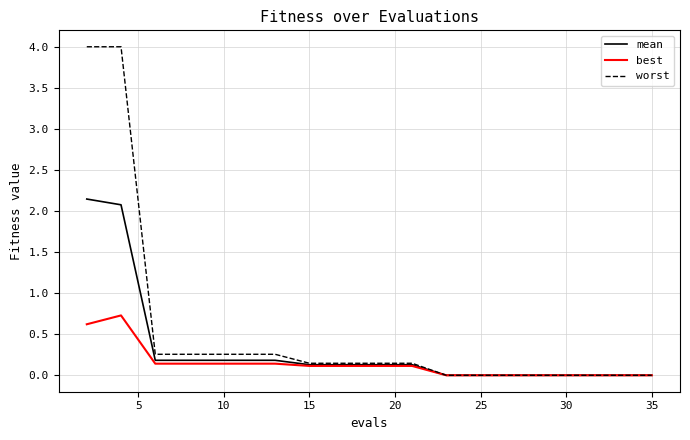

What is the difference between the second highest and minimum values in the best series?

0.6